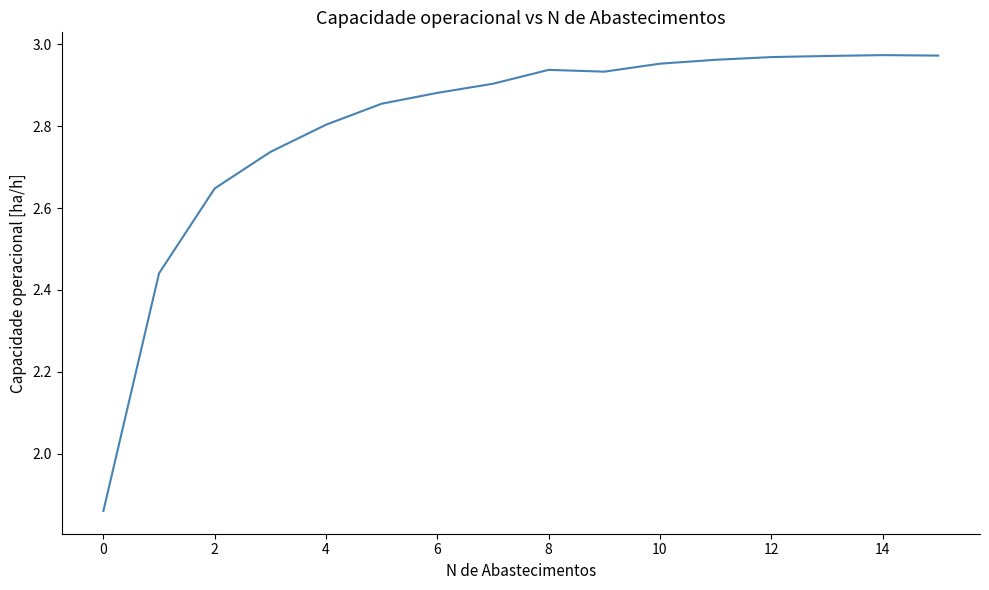

What is the difference between the maximum and minimum values?

1.1